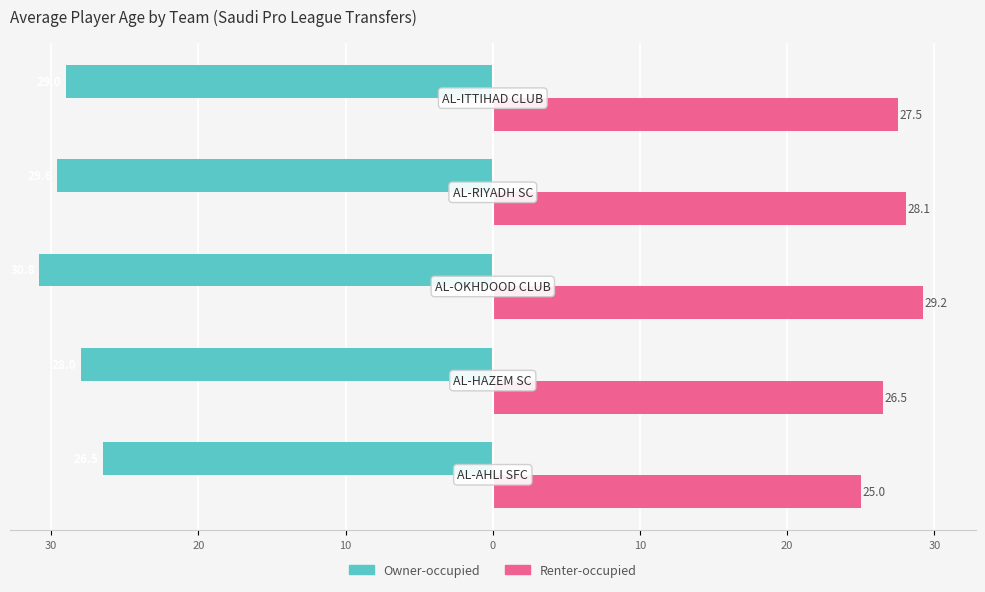

What are all the series names shown in the legend?

Owner-occupied, Renter-occupied